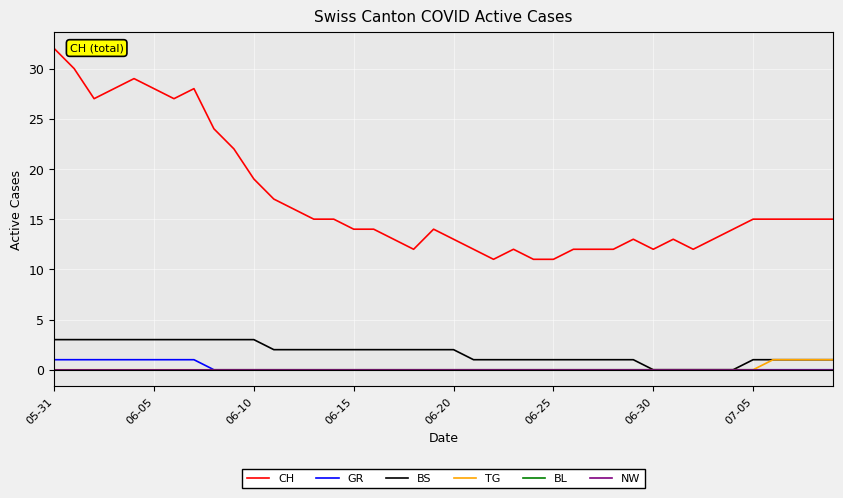

Does the chart display data point markers on the line(s)?

No